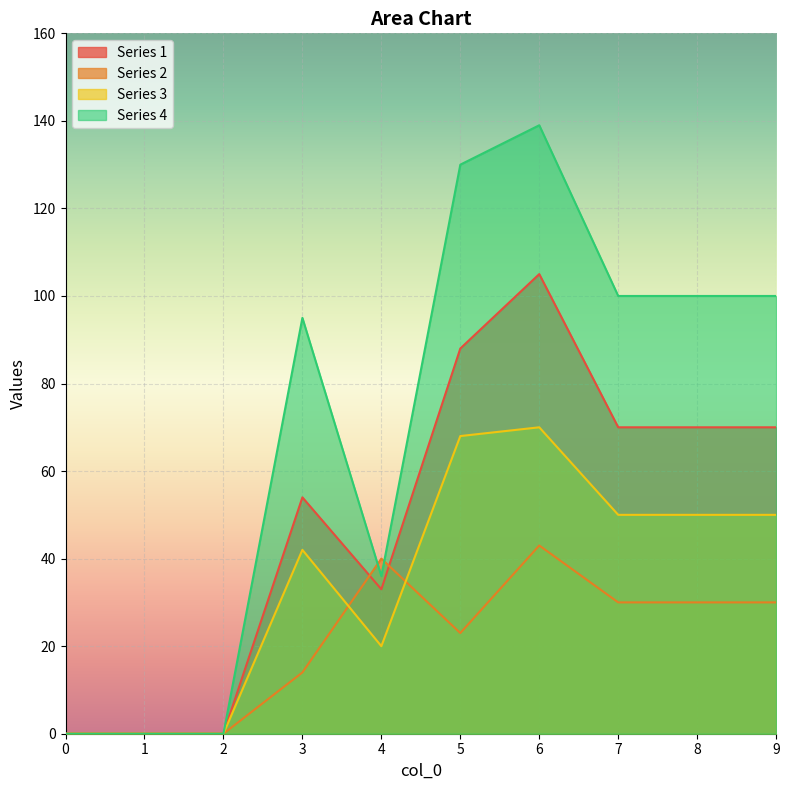

Which series ends up on top after the final intersection of 2 and 1?

1